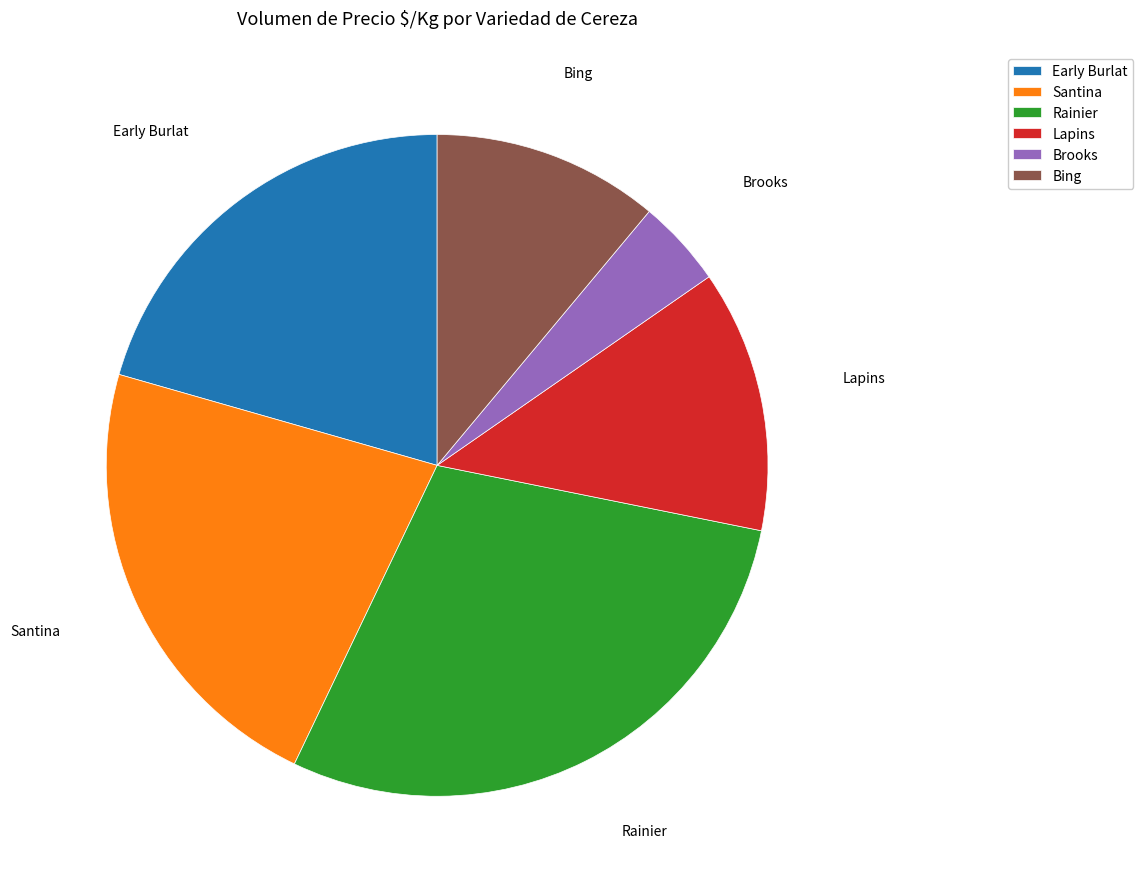

What is the largest slice in the pie chart?

Rainier